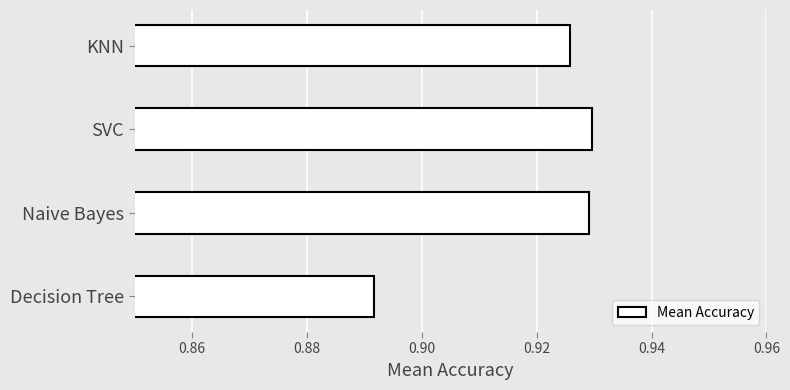

Which category has the lowest value across all series?

Decision Tree